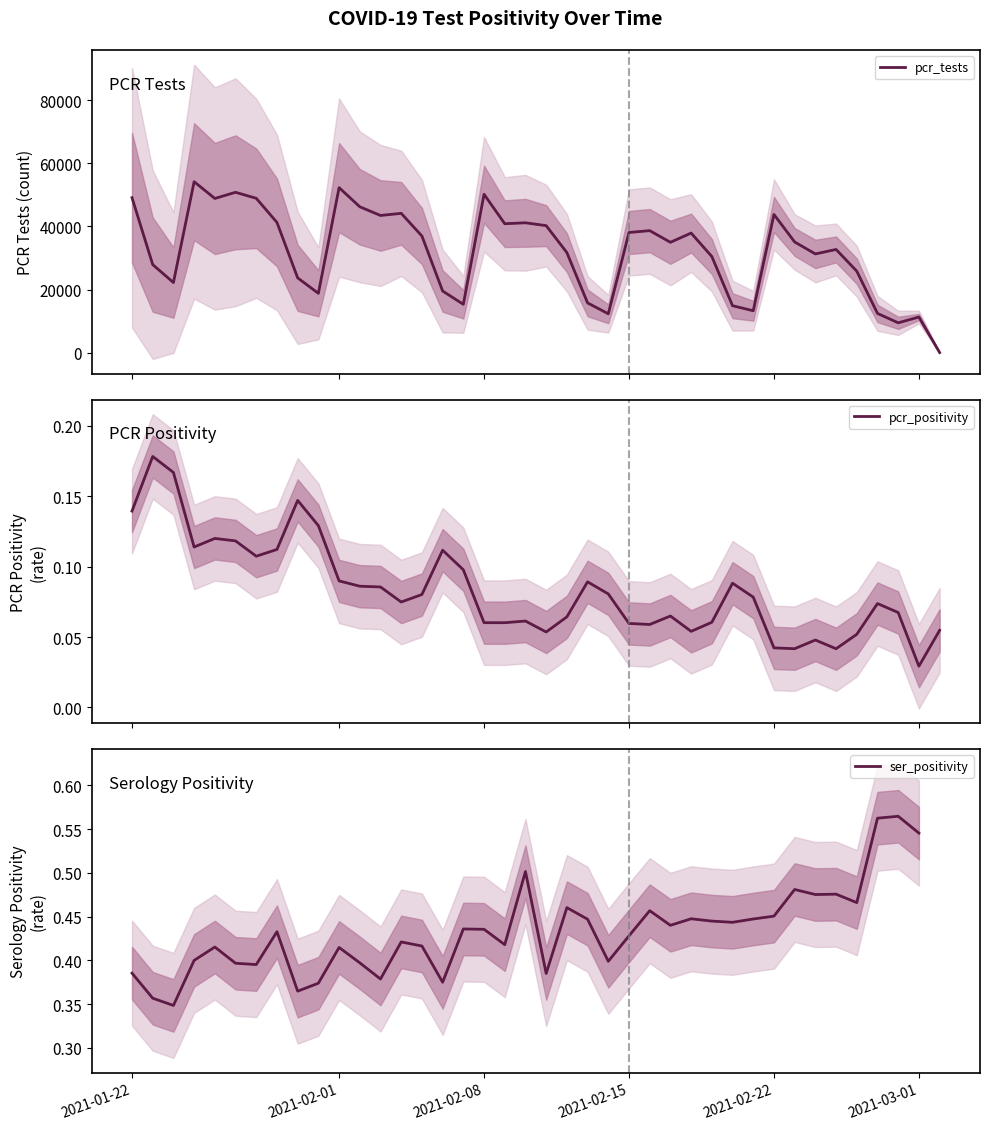

Which series has the largest range (max minus min)?

pcr_tests